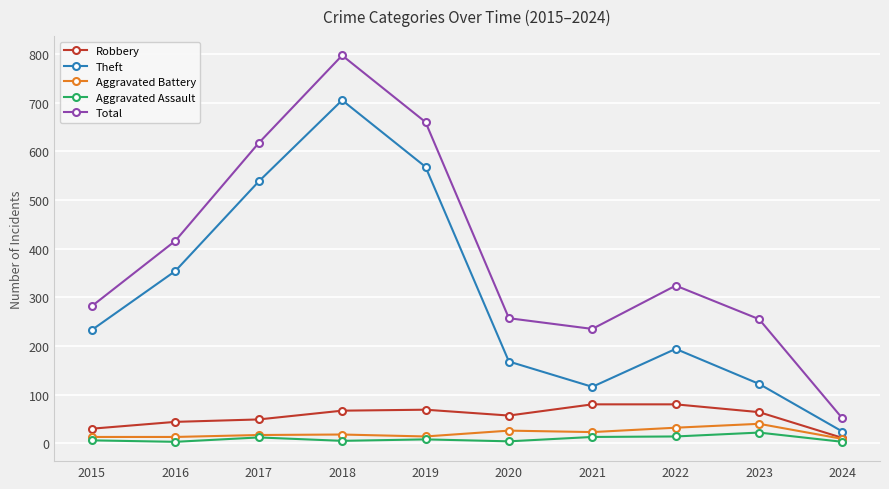

The value of Aggravated Battery at 2022 is 32. True or false?

True